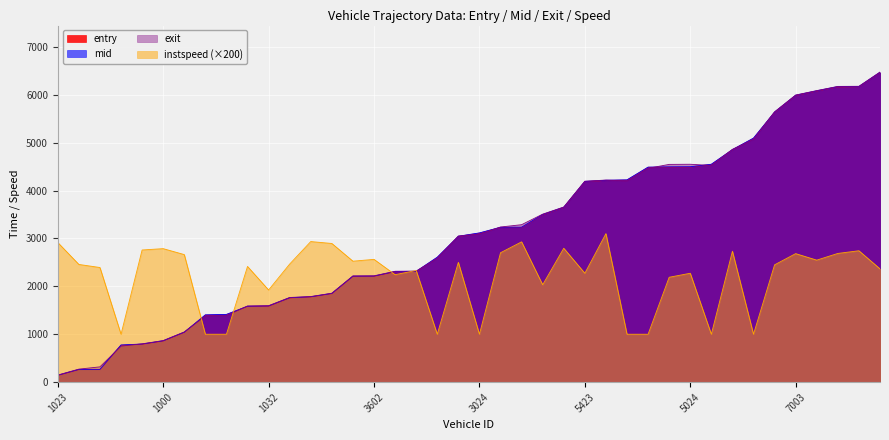

The exit series shows 751.4 at 1594. True or false?

True